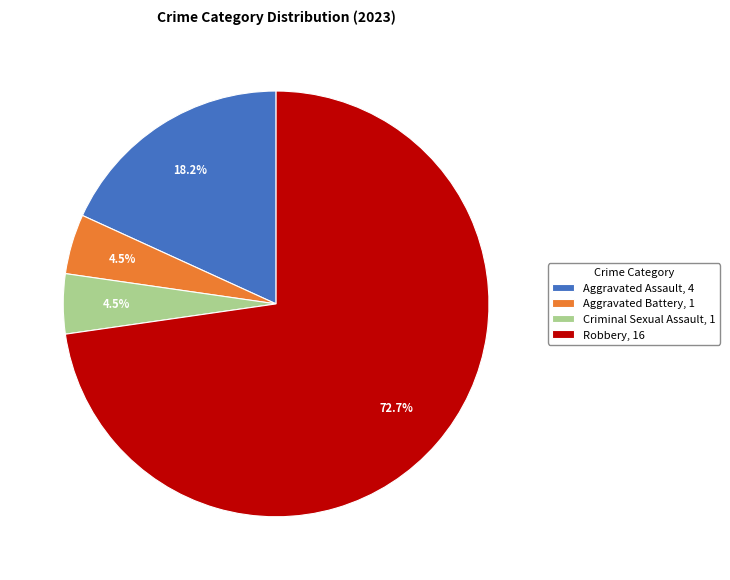

Is Aggravated Battery, 1 the majority of the pie?

No